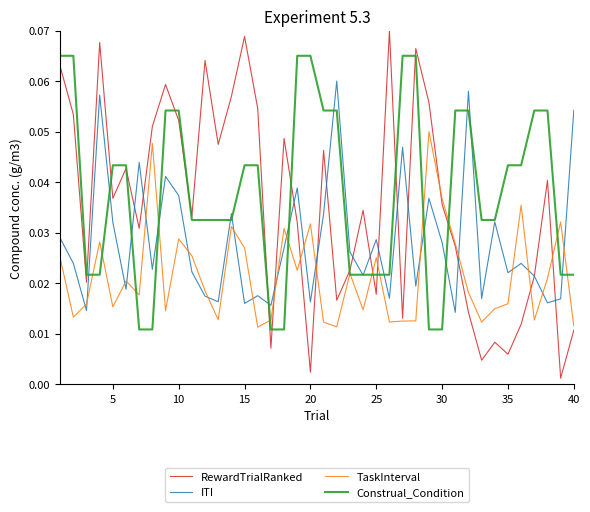

Which series has the widest spread of values?

RewardTrialRanked